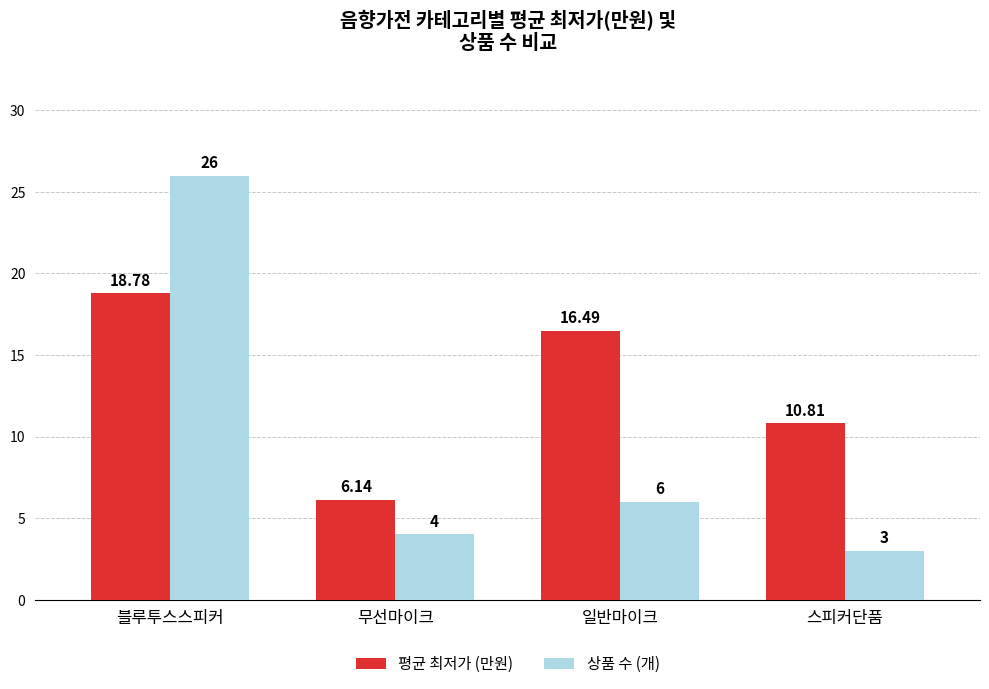

At 블루투스스피커, list the series in order from largest to smallest.

상품 수 (개), 평균 최저가 (만원)